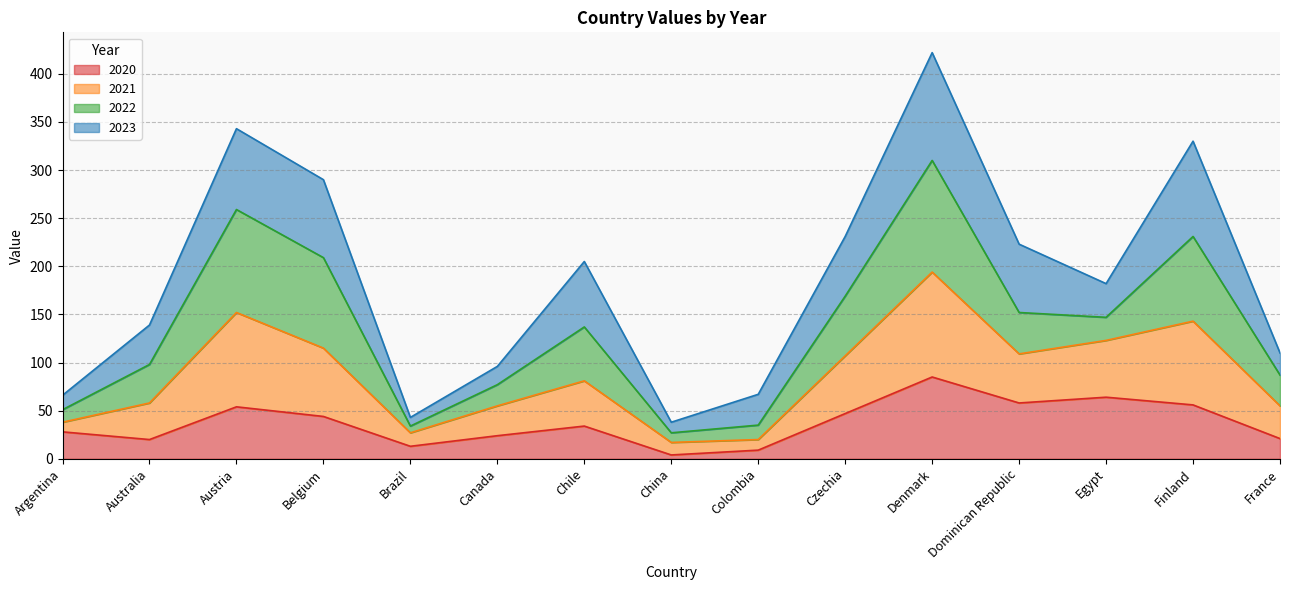

At which category is the sum across all series the highest?

Denmark